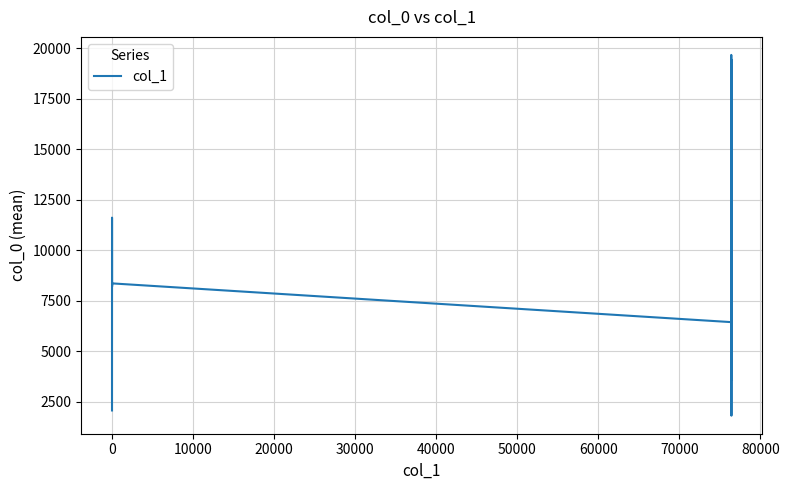

What is the maximum value shown in the chart?

19668.0